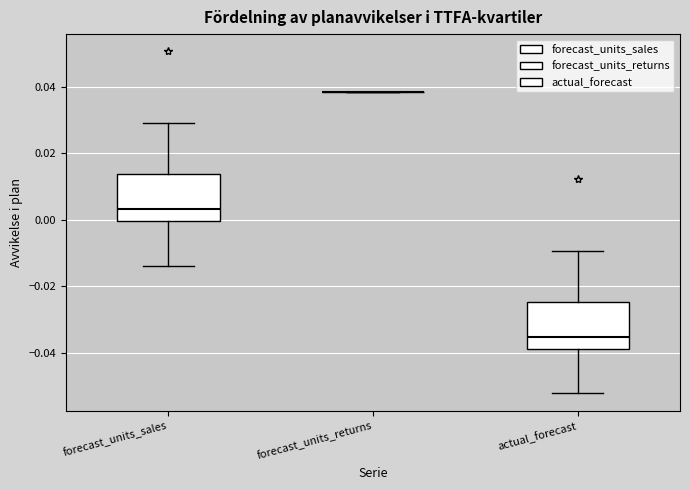

Where is the lower edge of the box for forecast_units_sales on the y-axis? The values are not printed on the chart, so give them approximately, as read against the axis.

0.000